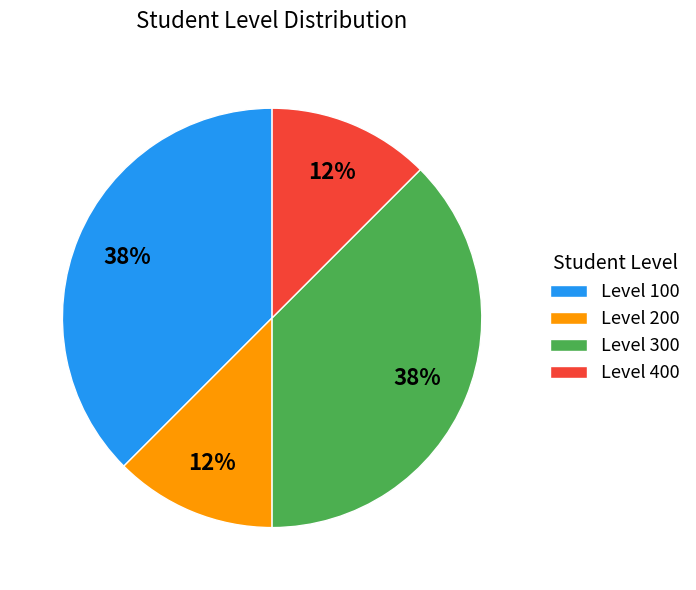

How many slices are in this pie chart?

4